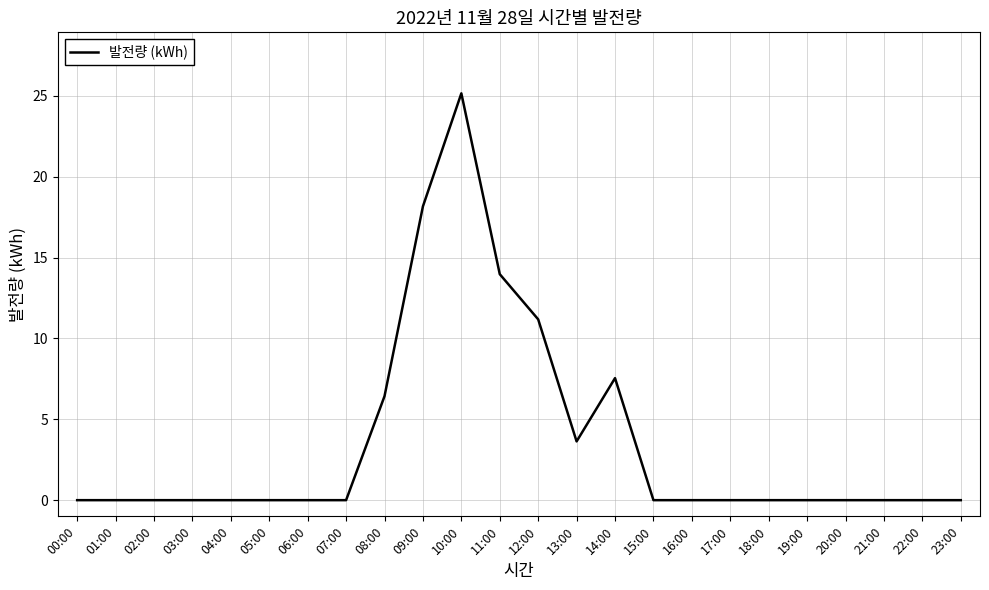

Where is the data nearest to the value 12?

12:00